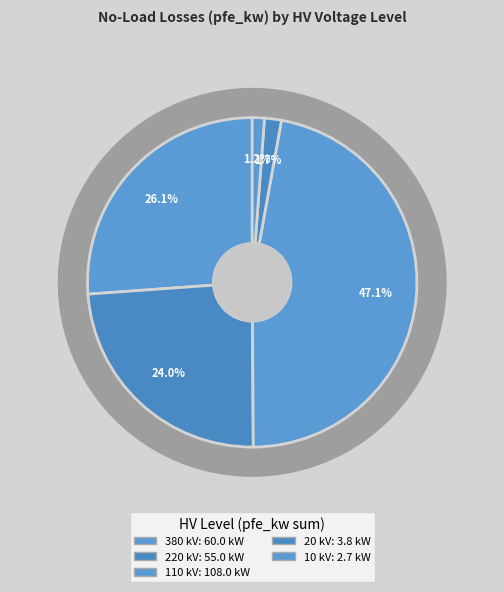

Does 20 represent more than half of the total?

No